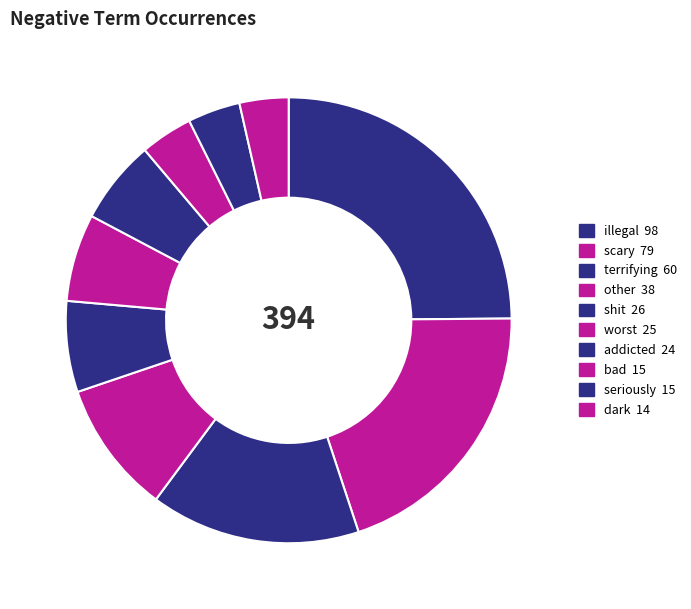

What percentage is the worst slice, to the nearest percent?

6%